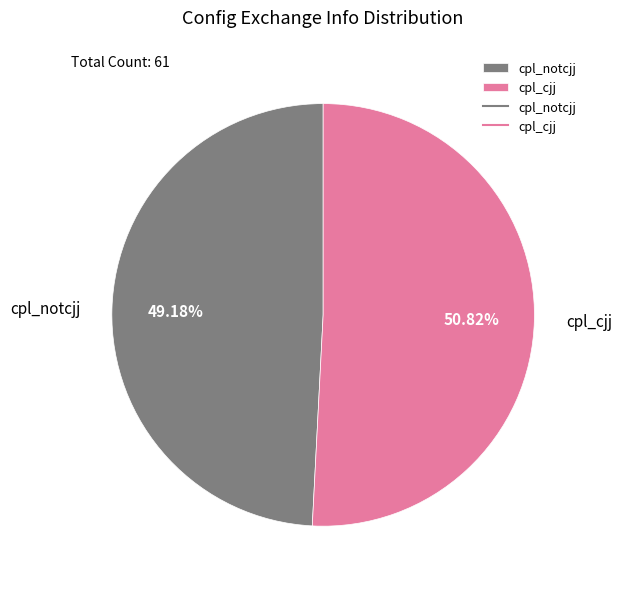

To the nearest percent, what is the average slice percentage?

50%